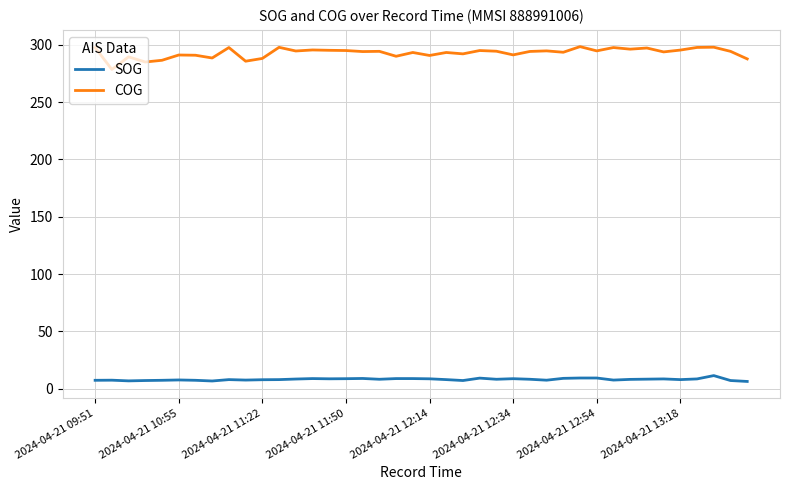

True or false: COG has more than 0 points higher than both neighbors.

True